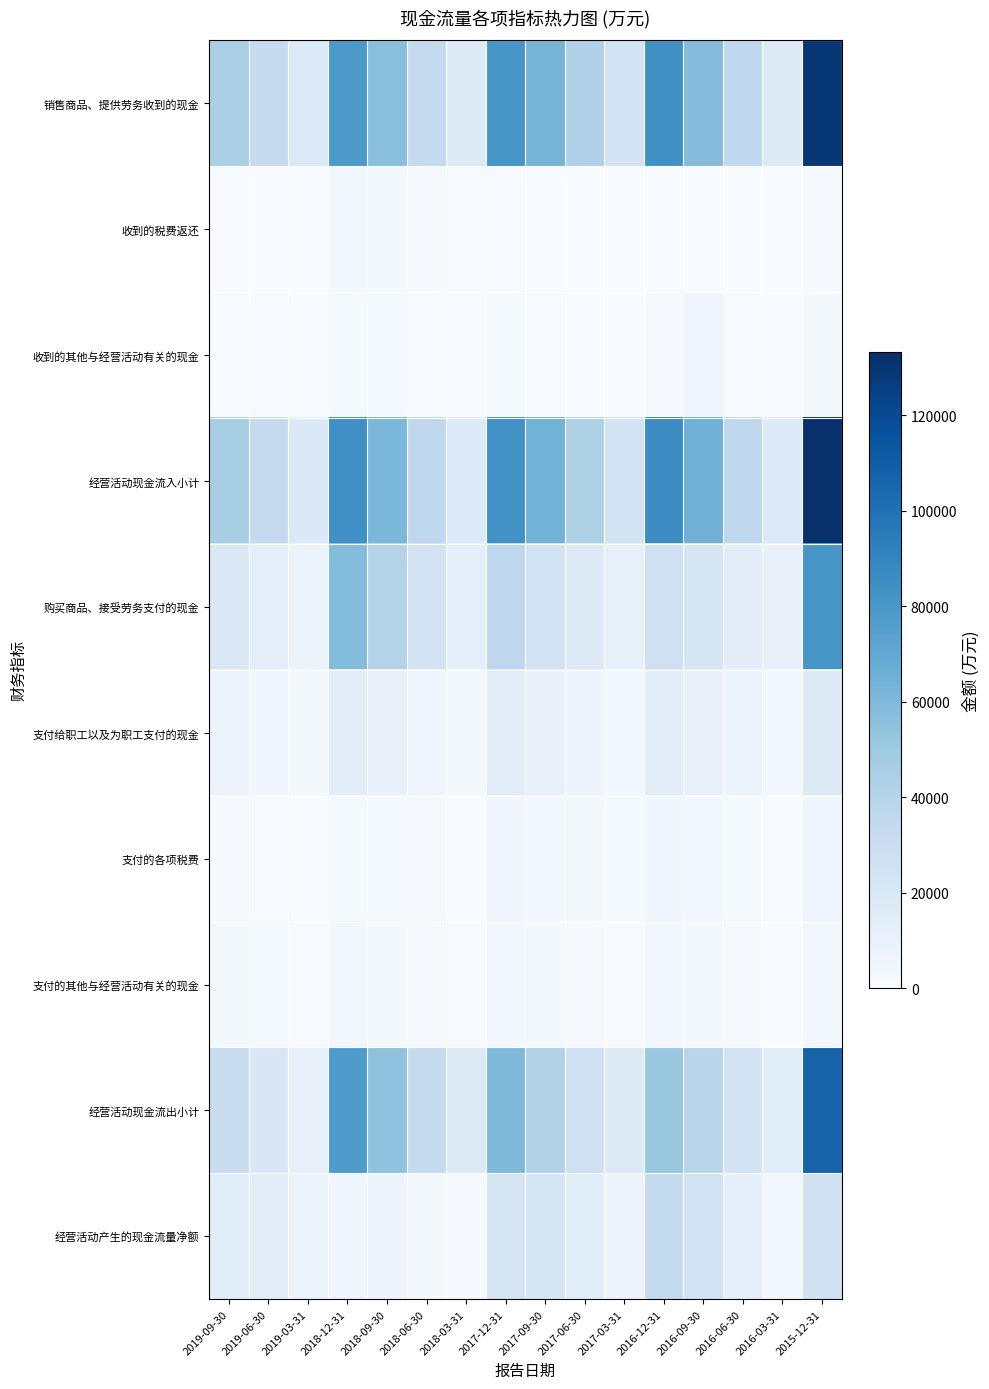

Reading left to right, what are all the values shown in this chart?

销售商品、提供劳务收到的现金: 2019-09-30=44404	2019-06-30=32651	2019-03-31=17900	2018-12-31=78861	2018-09-30=56657	2018-06-30=33532	2018-03-31=16447	2017-12-31=80676	2017-09-30=62770	2017-06-30=42358	2017-03-31=24432	2016-12-31=83680	2016-09-30=57974	2016-06-30=35718	2016-03-31=17246	2015-12-31=129239
收到的税费返还: 2019-09-30=467	2019-06-30=442	2019-03-31=364	2018-12-31=3171	2018-09-30=2582	2018-06-30=1203	2018-03-31=920	2017-12-31=718	2017-09-30=439	2017-06-30=358	2017-03-31=131	2016-12-31=486	2016-09-30=471	2016-06-30=457	2016-03-31=130	2015-12-31=1096
收到的其他与经营活动有关的现金: 2019-09-30=818	2019-06-30=652	2019-03-31=174	2018-12-31=1923	2018-09-30=1743	2018-06-30=945	2018-03-31=507	2017-12-31=1807	2017-09-30=618	2017-06-30=495	2017-03-31=260	2016-12-31=1241	2016-09-30=5951	2016-06-30=717	2016-03-31=507	2015-12-31=2970
经营活动现金流入小计: 2019-09-30=45689	2019-06-30=33745	2019-03-31=18438	2018-12-31=83955	2018-09-30=60982	2018-06-30=35680	2018-03-31=17874	2017-12-31=83201	2017-09-30=63827	2017-06-30=43211	2017-03-31=24824	2016-12-31=85406	2016-09-30=64395	2016-06-30=36893	2016-03-31=17883	2015-12-31=133305
购买商品、接受劳务支付的现金: 2019-09-30=19563	2019-06-30=12728	2019-03-31=6916	2018-12-31=58511	2018-09-30=41004	2018-06-30=24220	2018-03-31=12396	2017-12-31=36705	2017-09-30=25697	2017-06-30=16935	2017-03-31=11445	2016-12-31=27496	2016-09-30=22360	2016-06-30=13843	2016-03-31=9808	2015-12-31=80194
支付给职工以及为职工支付的现金: 2019-09-30=7472	2019-06-30=4862	2019-03-31=2534	2018-12-31=13981	2018-09-30=9716	2018-06-30=6227	2018-03-31=3111	2017-12-31=14629	2017-09-30=9724	2017-06-30=6475	2017-03-31=3228	2016-12-31=15008	2016-09-30=10494	2016-06-30=7103	2016-03-31=3456	2015-12-31=16971
支付的各项税费: 2019-09-30=1134	2019-06-30=711	2019-03-31=298	2018-12-31=1982	2018-09-30=1613	2018-06-30=1078	2018-03-31=477	2017-12-31=4273	2017-09-30=3838	2017-06-30=2792	2017-03-31=2077	2016-12-31=5146	2016-09-30=3389	2016-06-30=1915	2016-03-31=764	2015-12-31=5865
支付的其他与经营活动有关的现金: 2019-09-30=2407	2019-06-30=1570	2019-03-31=750	2018-12-31=3236	2018-09-30=2147	2018-06-30=1157	2018-03-31=732	2017-12-31=3998	2017-09-30=2652	2017-06-30=1517	2017-03-31=568	2016-12-31=3450	2016-09-30=2511	2016-06-30=1540	2016-03-31=500	2015-12-31=3990
经营活动现金流出小计: 2019-09-30=30576	2019-06-30=19871	2019-03-31=10498	2018-12-31=77710	2018-09-30=54479	2018-06-30=32681	2018-03-31=16716	2017-12-31=59605	2017-09-30=41910	2017-06-30=27719	2017-03-31=17317	2016-12-31=51099	2016-09-30=38754	2016-06-30=24400	2016-03-31=14528	2015-12-31=107020
经营活动产生的现金流量净额: 2019-09-30=15113	2019-06-30=13874	2019-03-31=7940	2018-12-31=6245	2018-09-30=6503	2018-06-30=2999	2018-03-31=1158	2017-12-31=23596	2017-09-30=21917	2017-06-30=15492	2017-03-31=7506	2016-12-31=34307	2016-09-30=25642	2016-06-30=12492	2016-03-31=3355	2015-12-31=26285